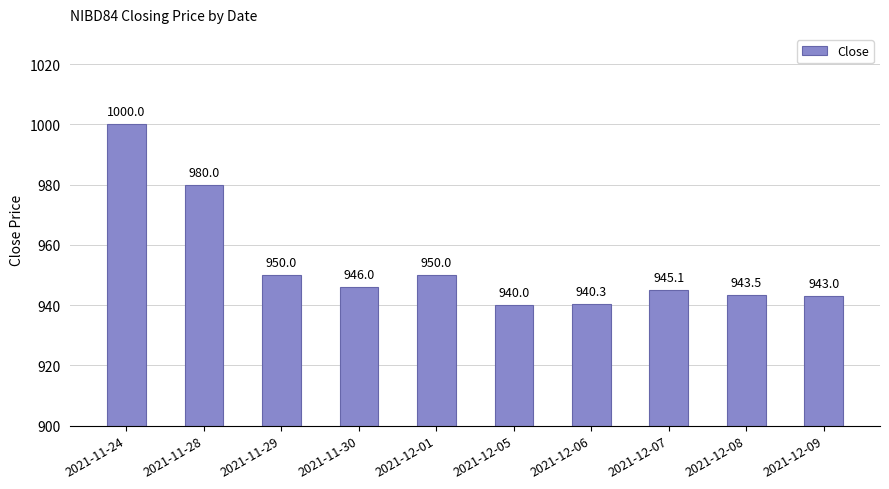

How many data points does each series have?

10